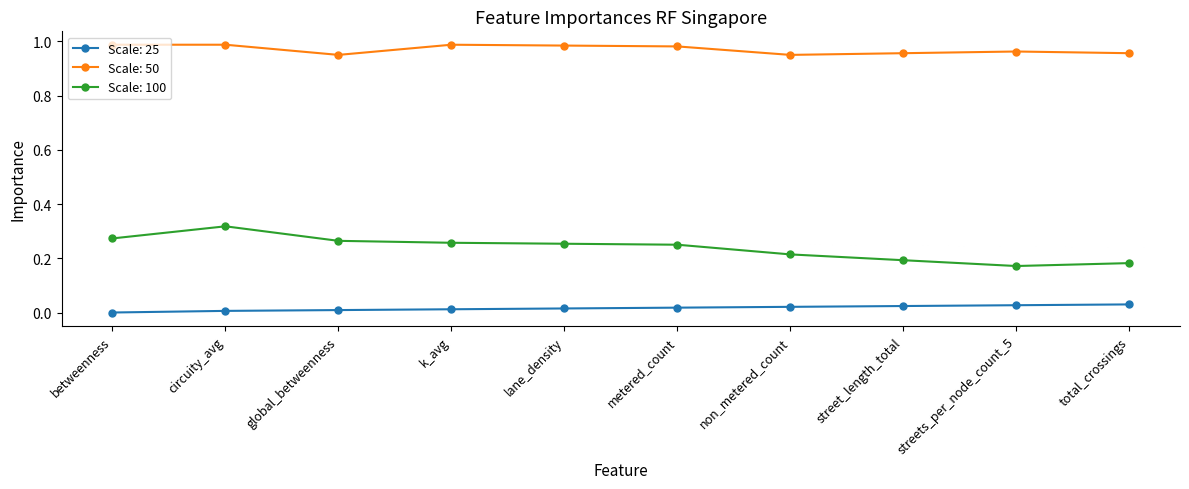

The value of Scale: 25 at k_avg is 0.0. True or false?

True